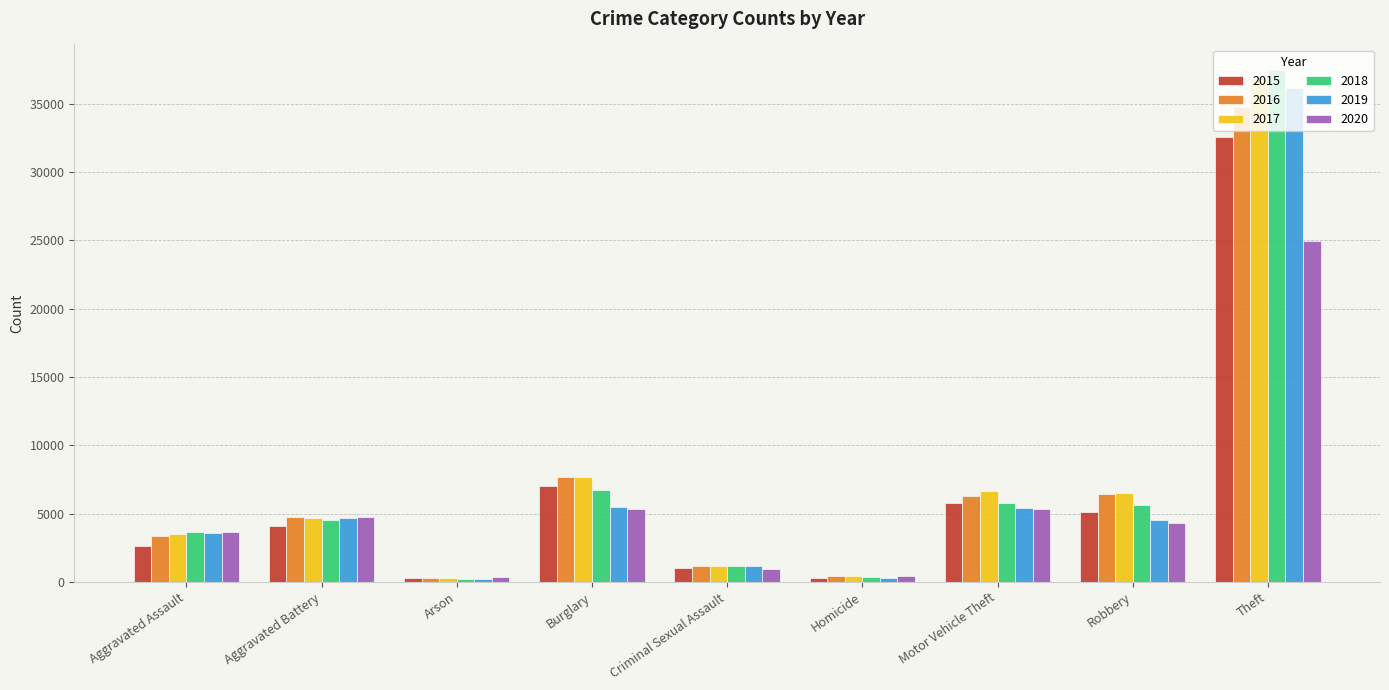

What is the smallest value displayed?

213